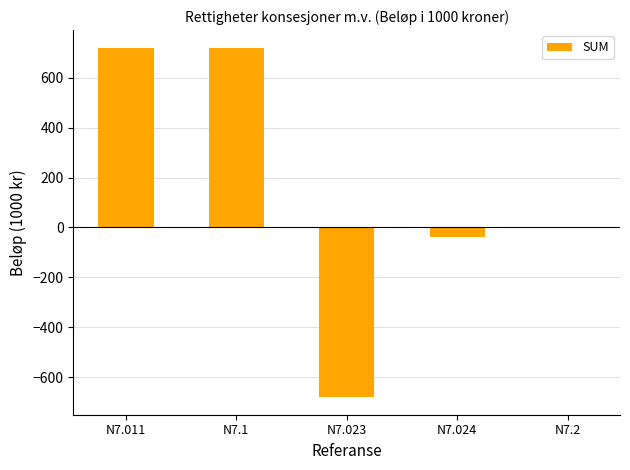

The chart shows a value of 1197 at N7.011. True or false?

False